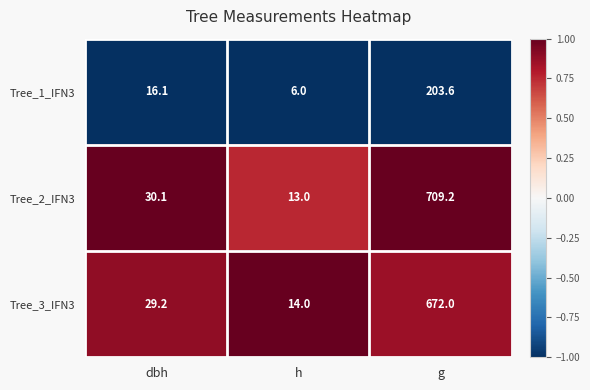

At which category is the sum across all series the highest?

g